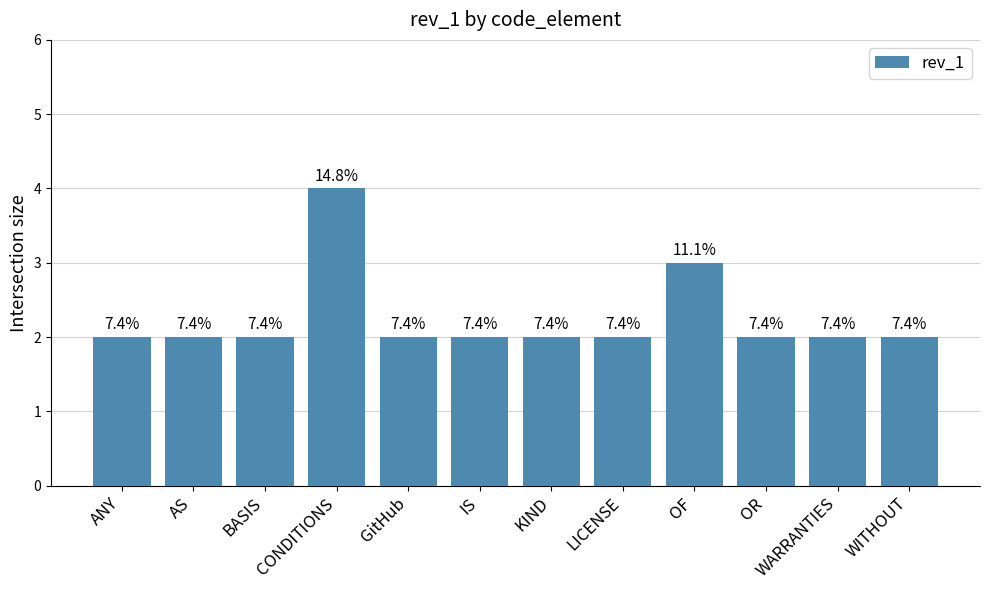

How many bars are there in total?

12